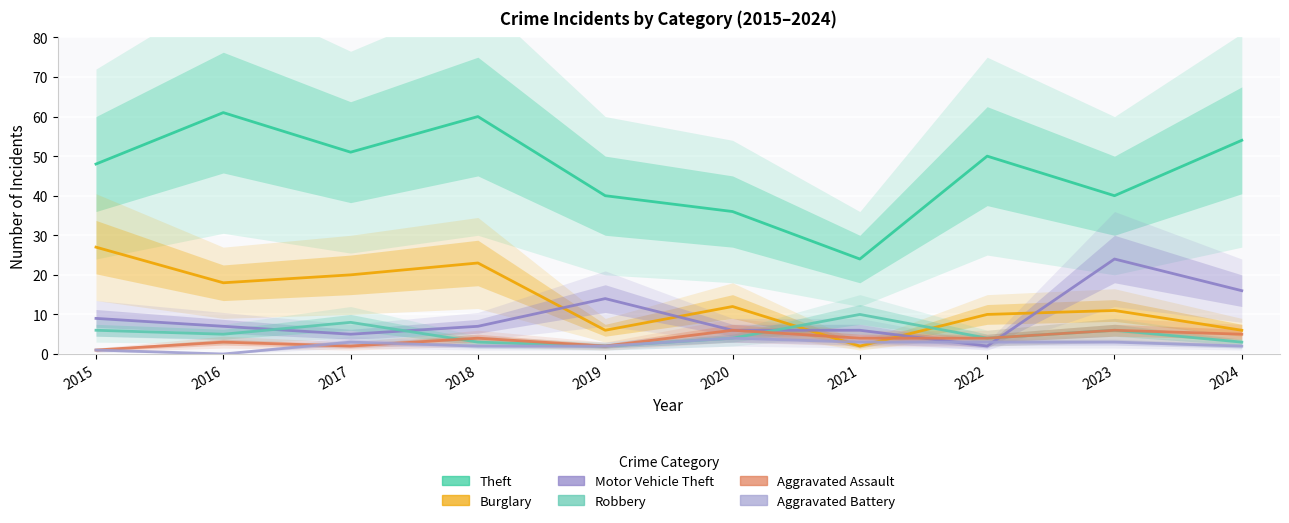

List the labels in order of Burglary value, smallest first.

2021, 2019, 2024, 2022, 2023, 2020, 2016, 2017, 2018, 2015